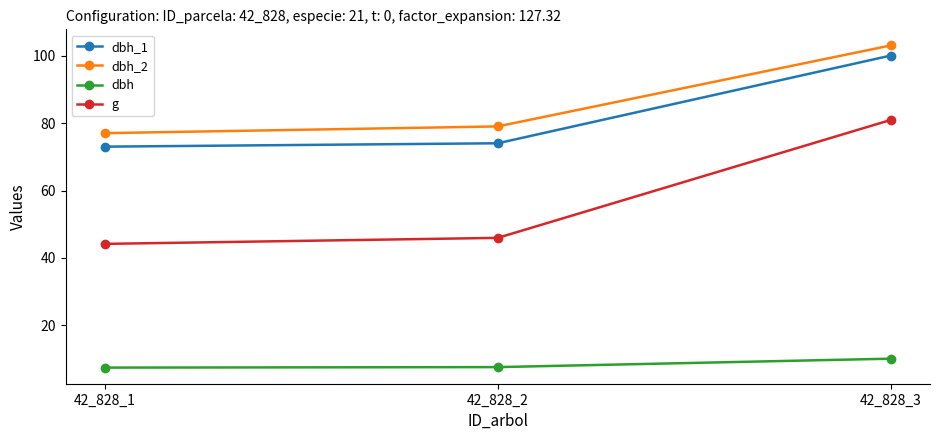

What is the highest value of the dbh_1 series?

100.0